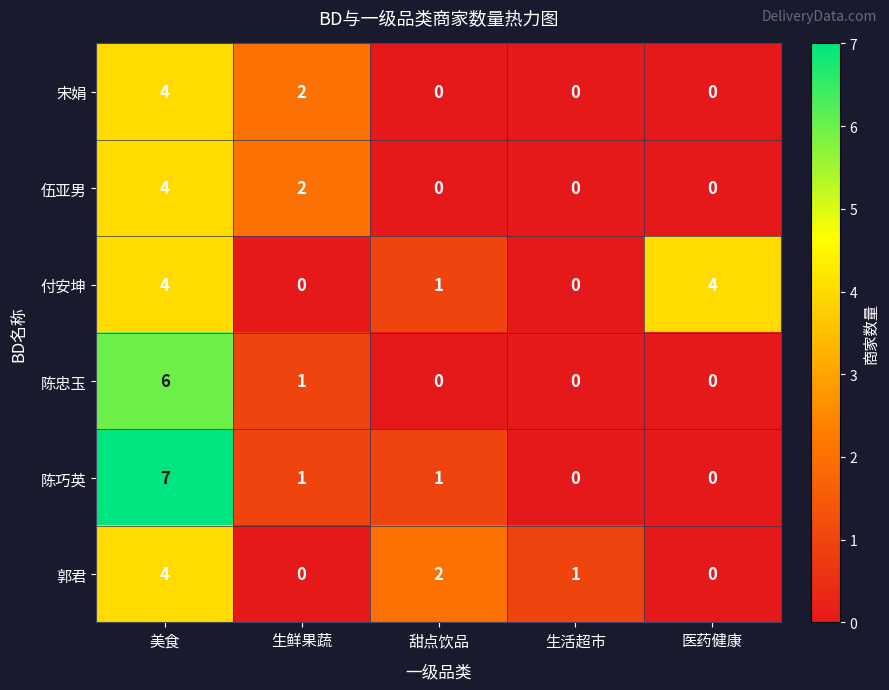

Is the value of 伍亚男 at 甜点饮品 greater than the value of 陈巧英 at 甜点饮品?

No